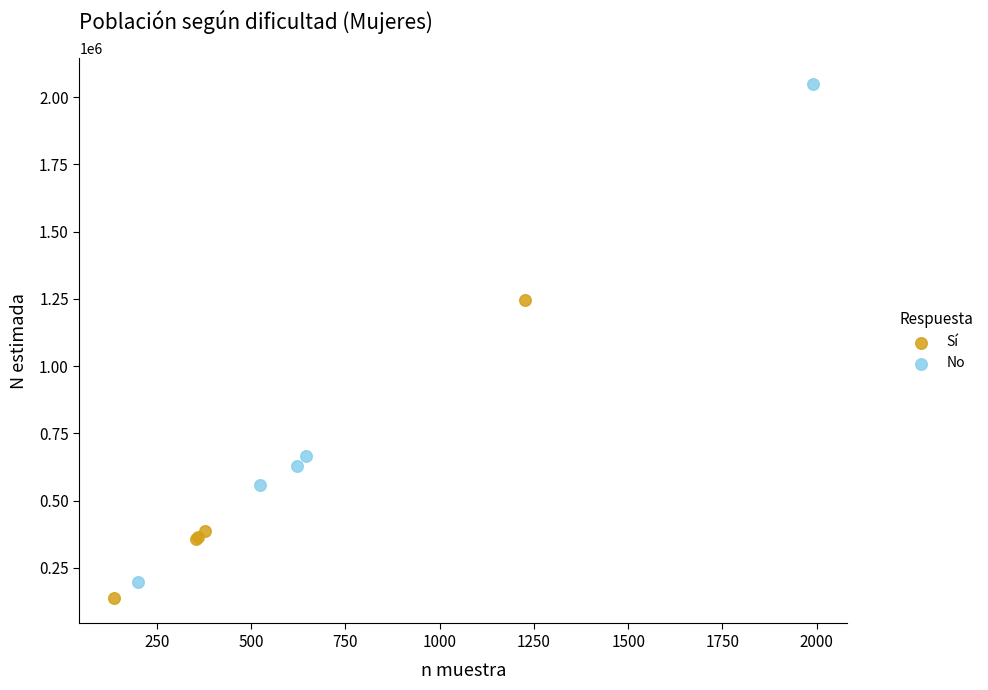

Which series reaches the maximum Y coordinate?

No